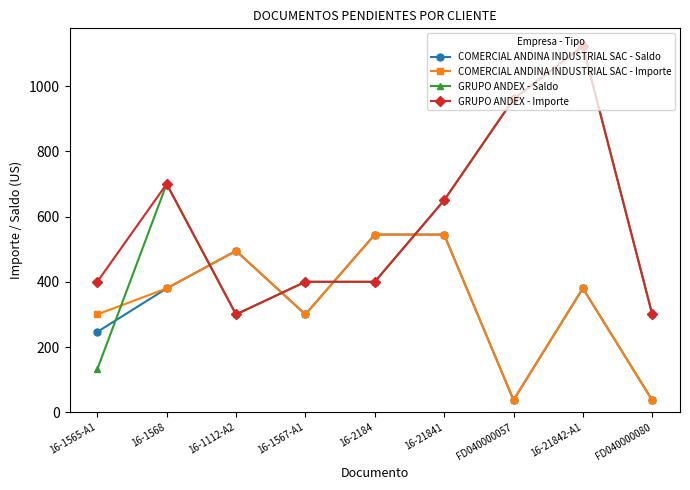

What is the minimum value shown in the chart?

37.0